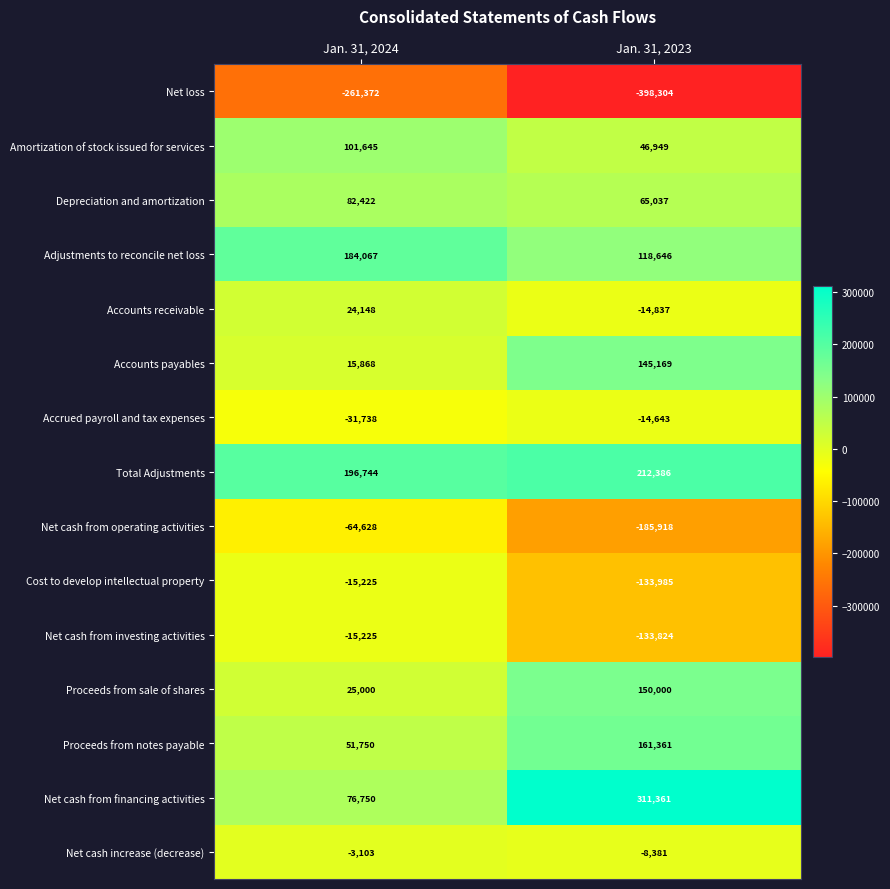

The value of Total Adjustments at Jan. 31, 2024 is 99776. True or false?

False